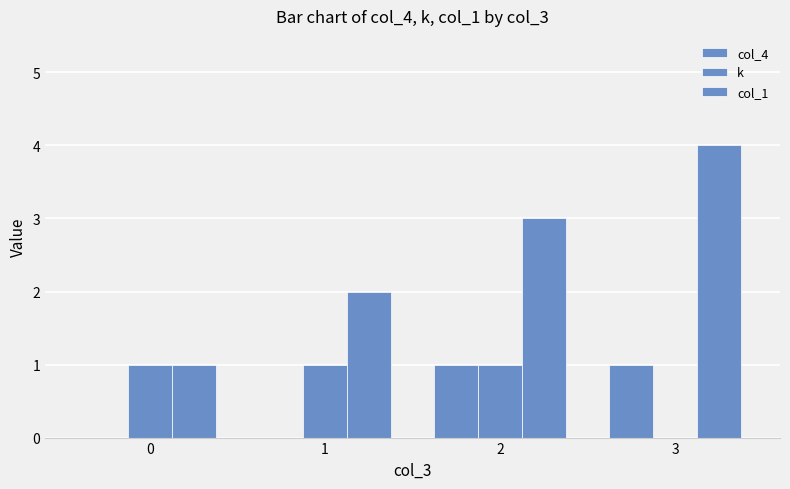

How many groups of bars are there?

4